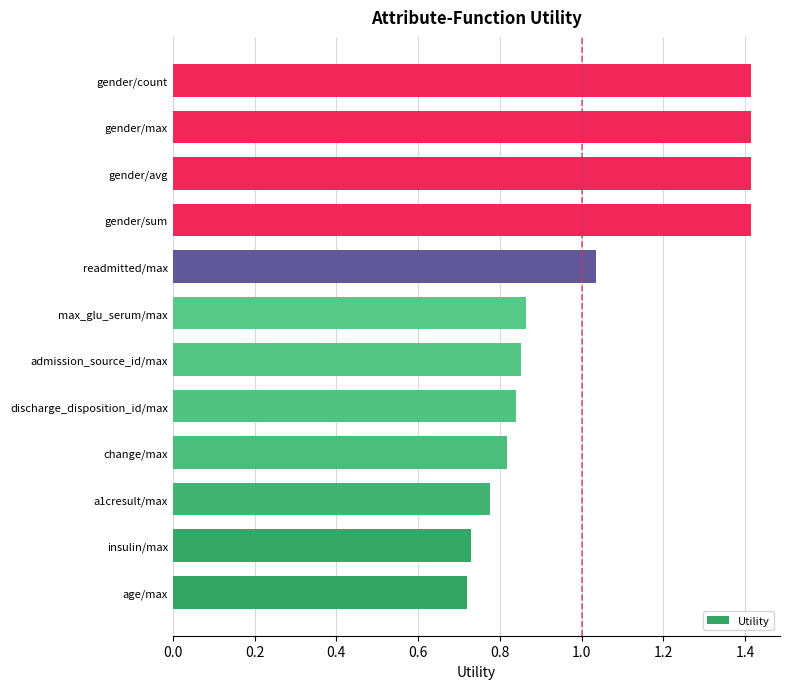

Which has a higher value, change/max or gender/count?

gender/count